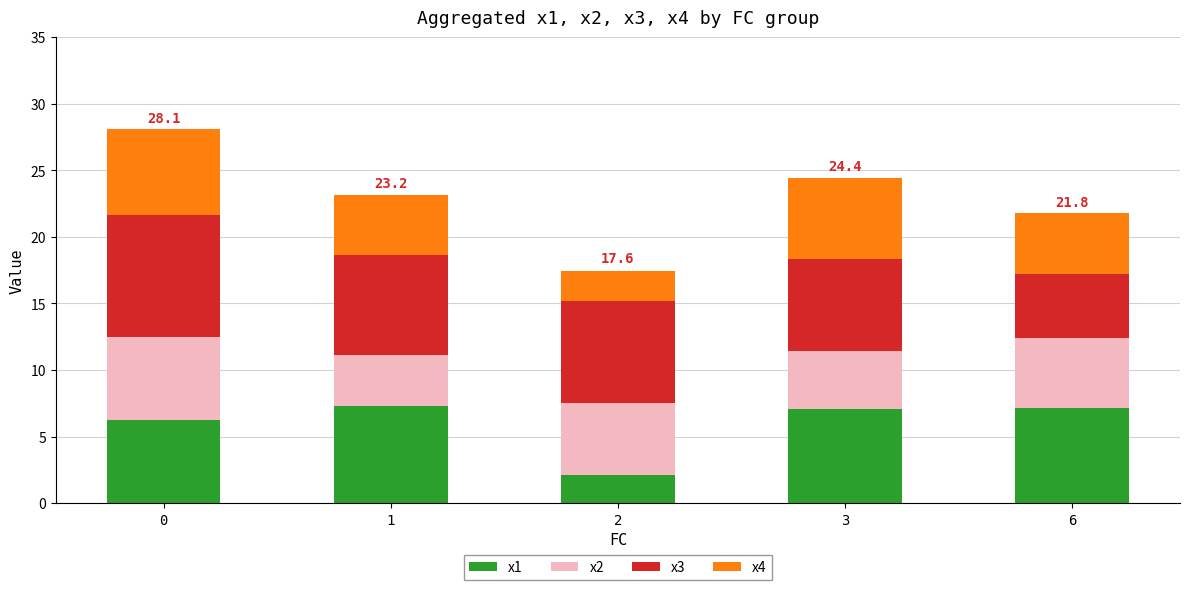

Is it true that x1 equals 7.3 at 1?

True